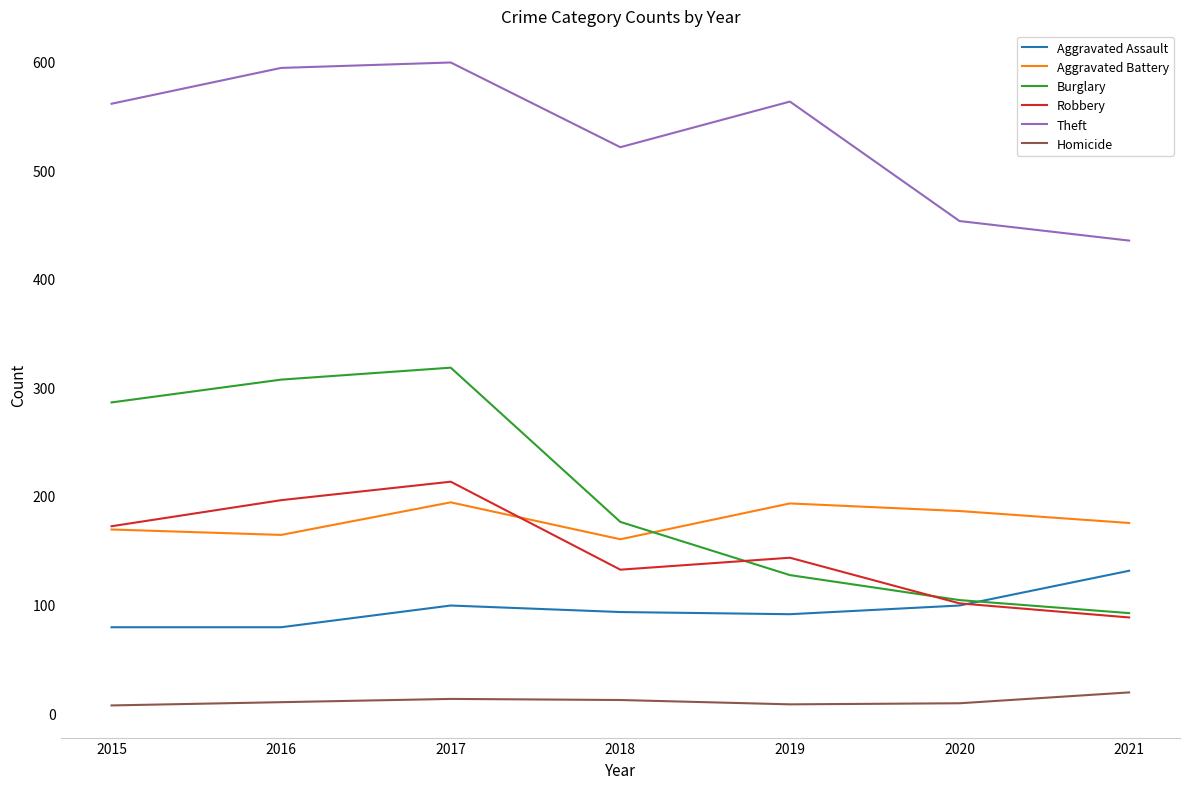

What is the smallest value displayed?

7